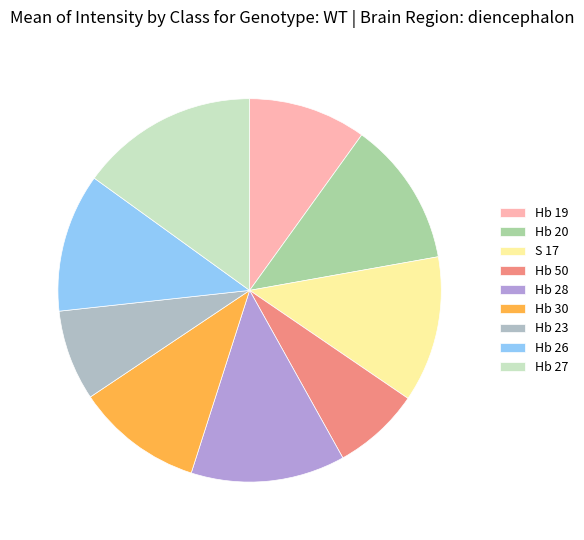

Is it true that S 17 is 24% of the pie?

False